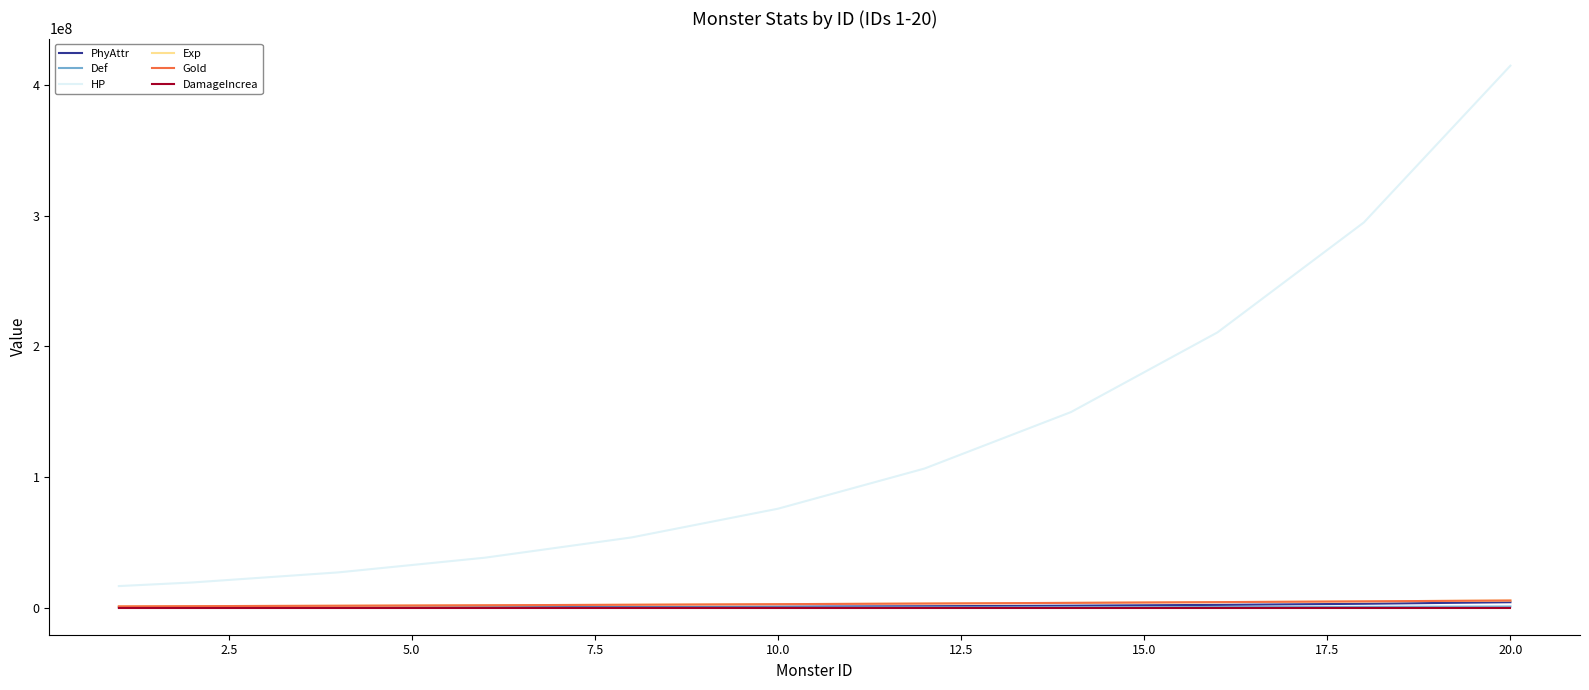

What is the value of the PhyAttr point at the 16th from the left?

2107500